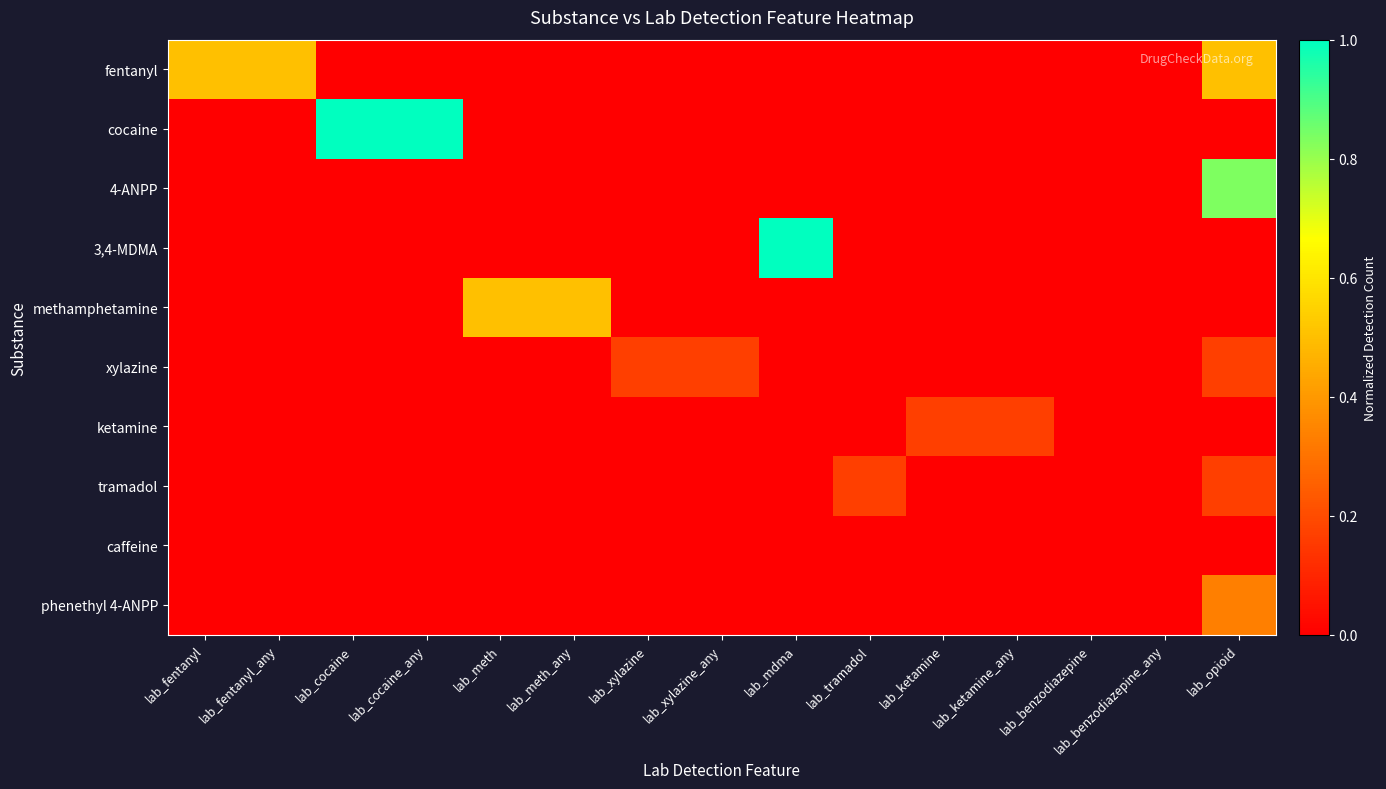

What is the difference between the highest and lowest values at lab_fentanyl_any?

0.5